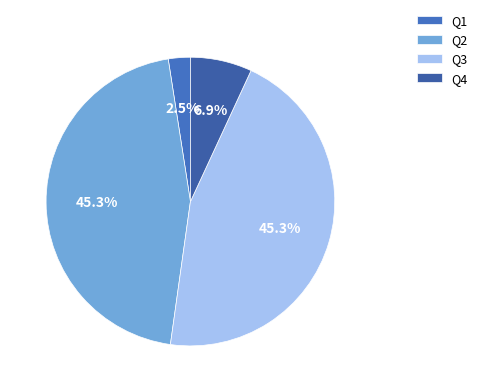

To the nearest percent, what is the difference between the Q3 and Q1 slice percentages?

43%